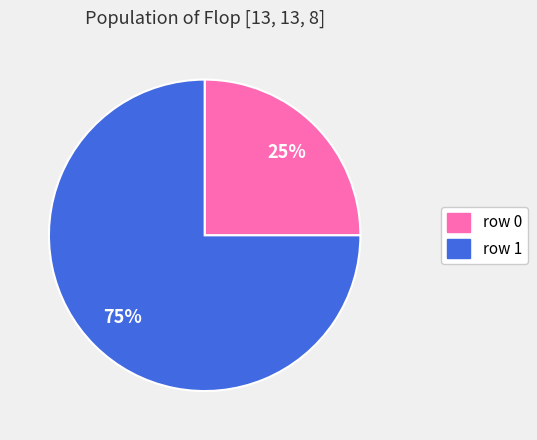

Which category has the biggest portion of the pie?

row 1